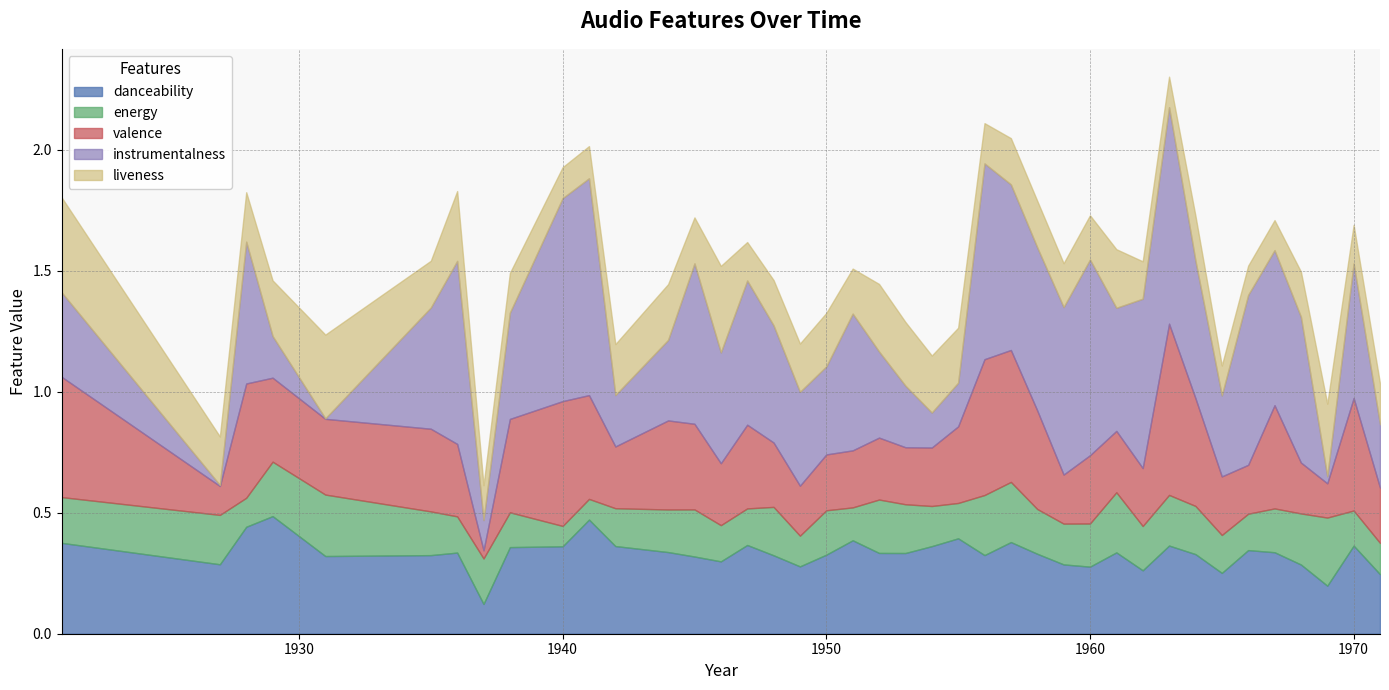

What is the value of the energy point at the 8th from the left?

0.2